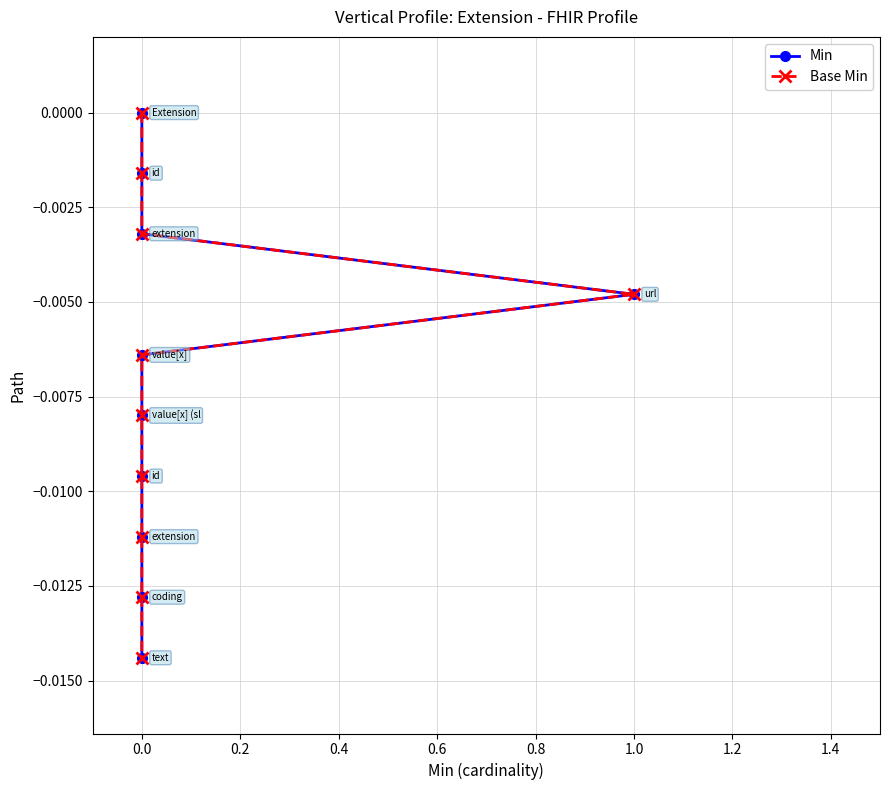

Count the number of data series in this chart.

2